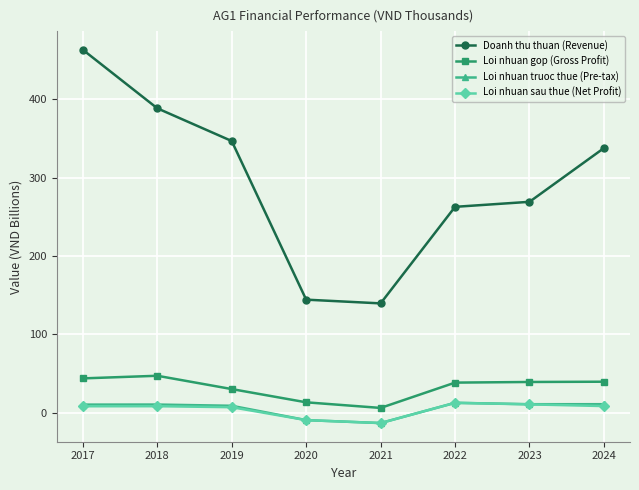

True or false: Loi nhuan sau thue (Net Profit) and Loi nhuan gop (Gross Profit) cross at least once.

False